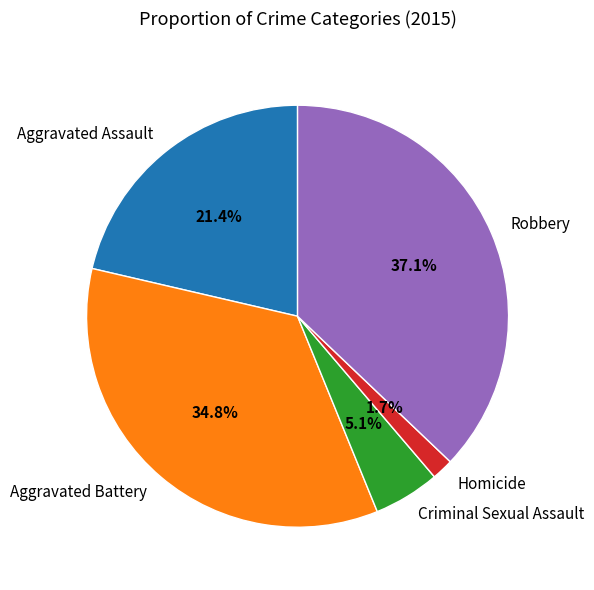

How many slices are in this pie chart?

5